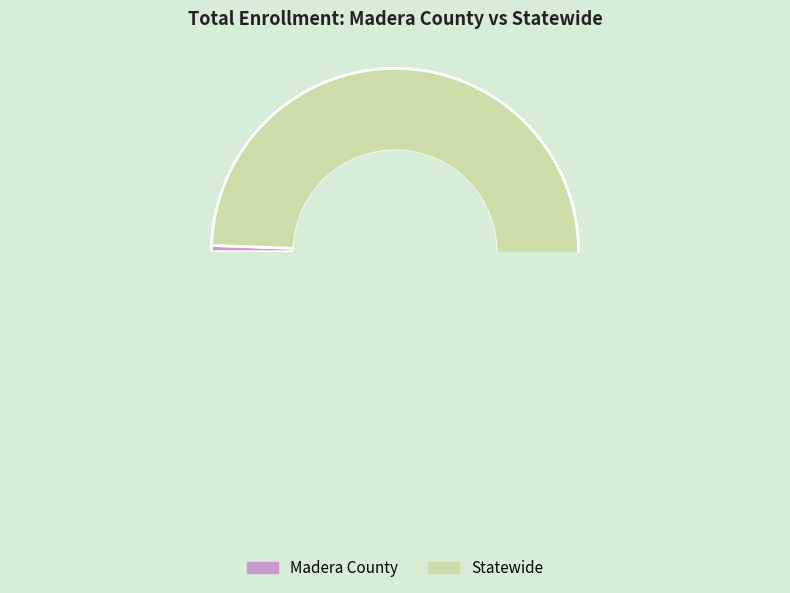

What is the smallest slice in the pie chart?

Madera County